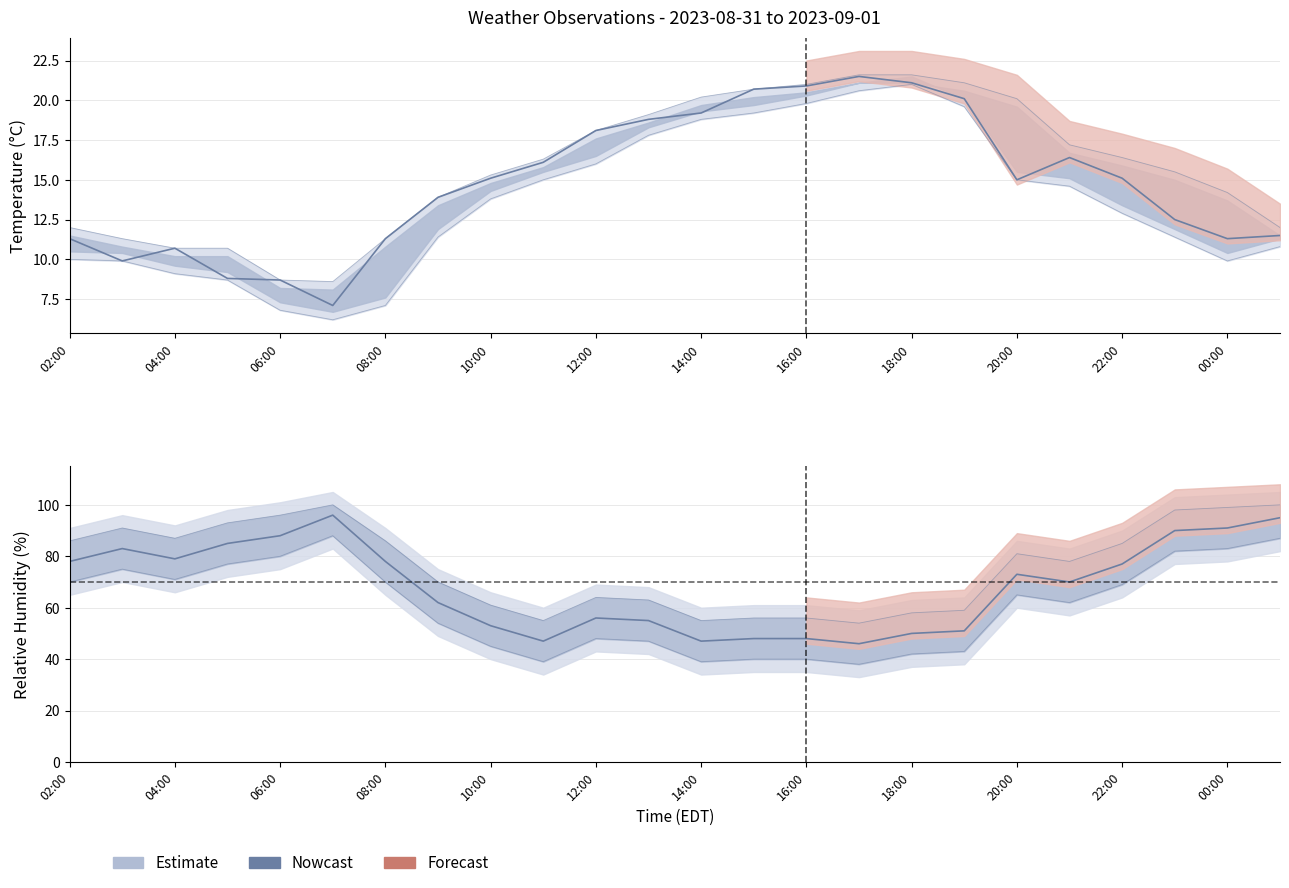

At which category is the sum across all series the highest?

23:00